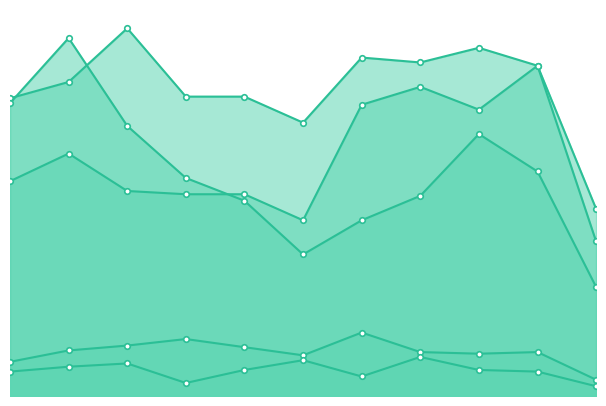

Rank the series by their maximum value, from highest to lowest.

Aggravated Battery, Robbery, Aggravated Assault, Criminal Sexual Assault, Homicide